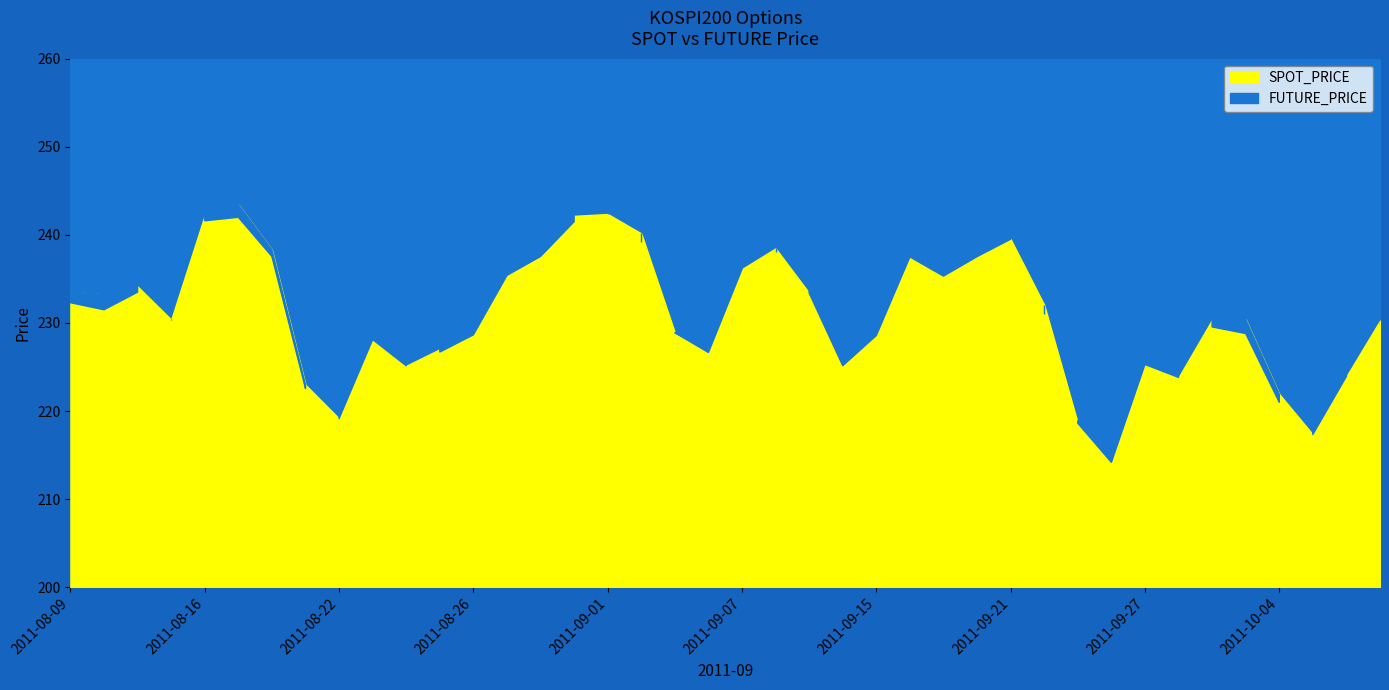

What position from the right is 35?

5